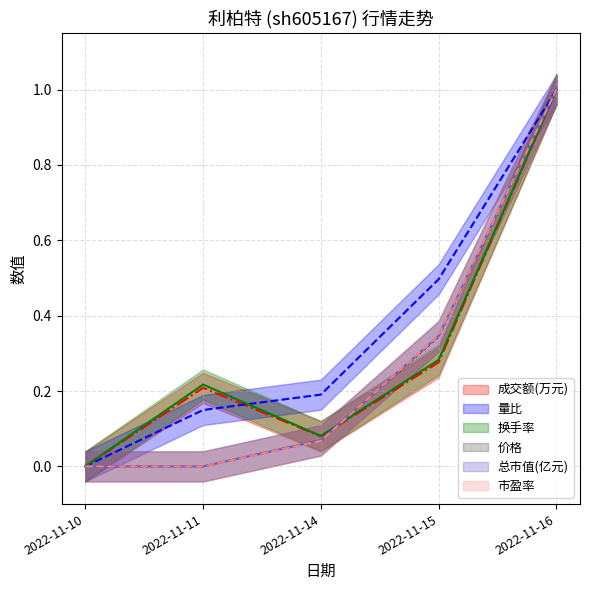

Between 2022-11-10 and 2022-11-15, which series saw the biggest shift?

量比